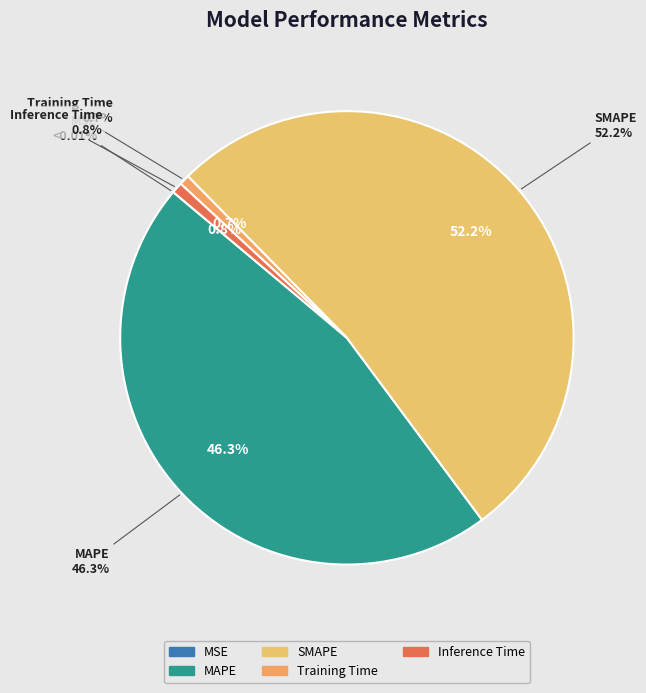

Combined, what portion of the pie is SMAPE and MSE?

52.2%